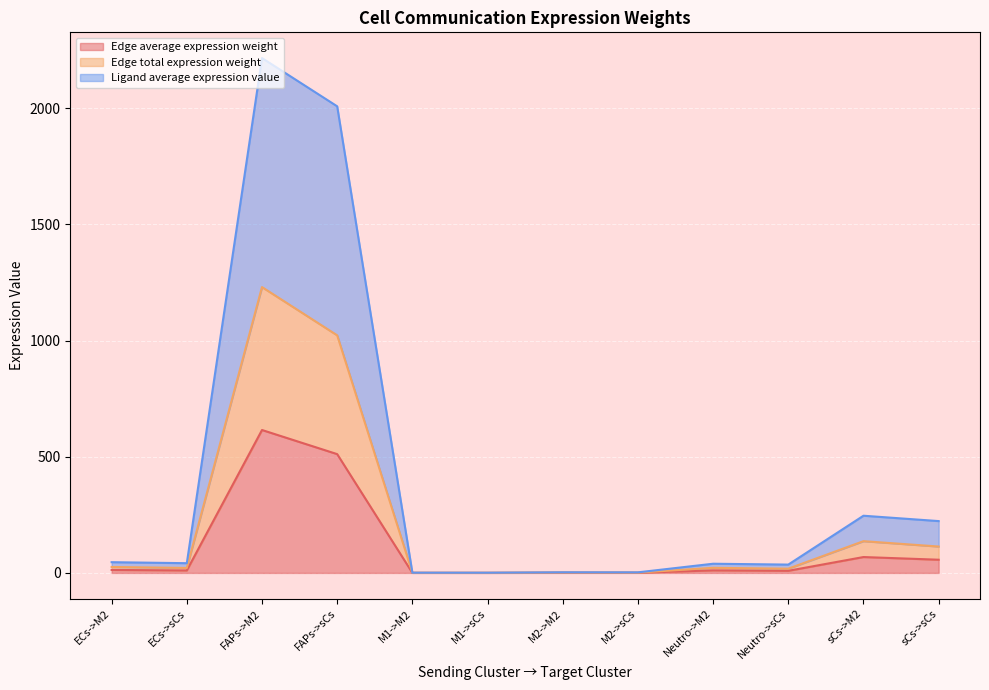

How many values in the Edge total expression weight series are below 21?

5